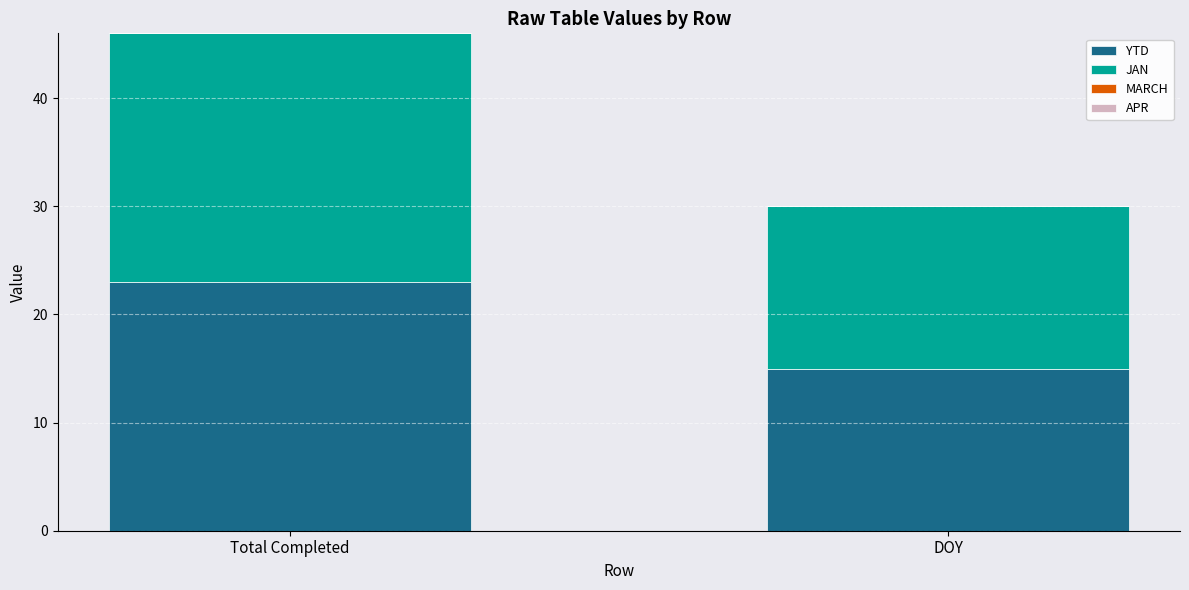

List the labels in order of YTD value, largest first.

Total Completed, DOY